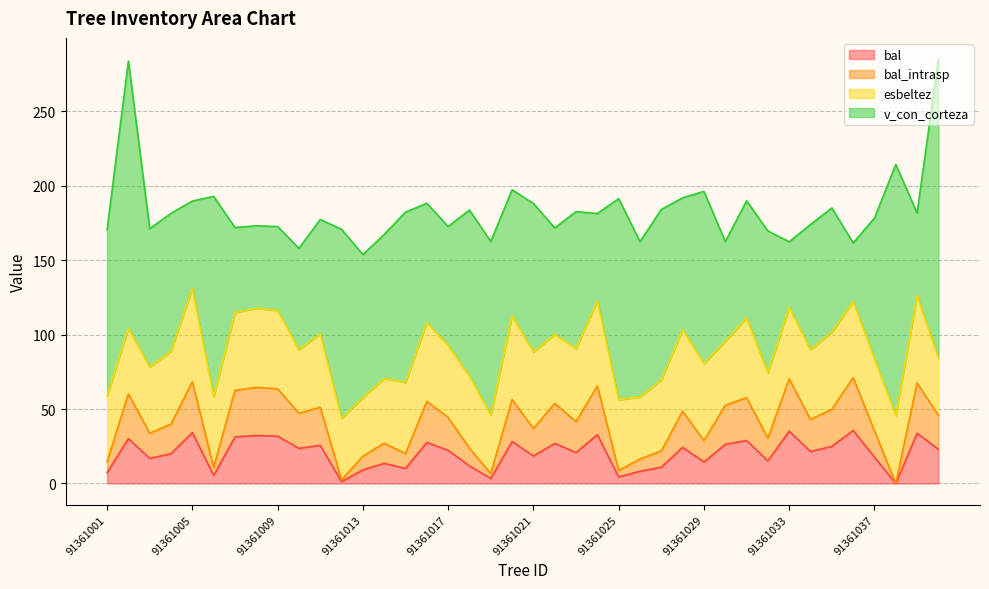

Where does the bal series first go above 22?

91361002